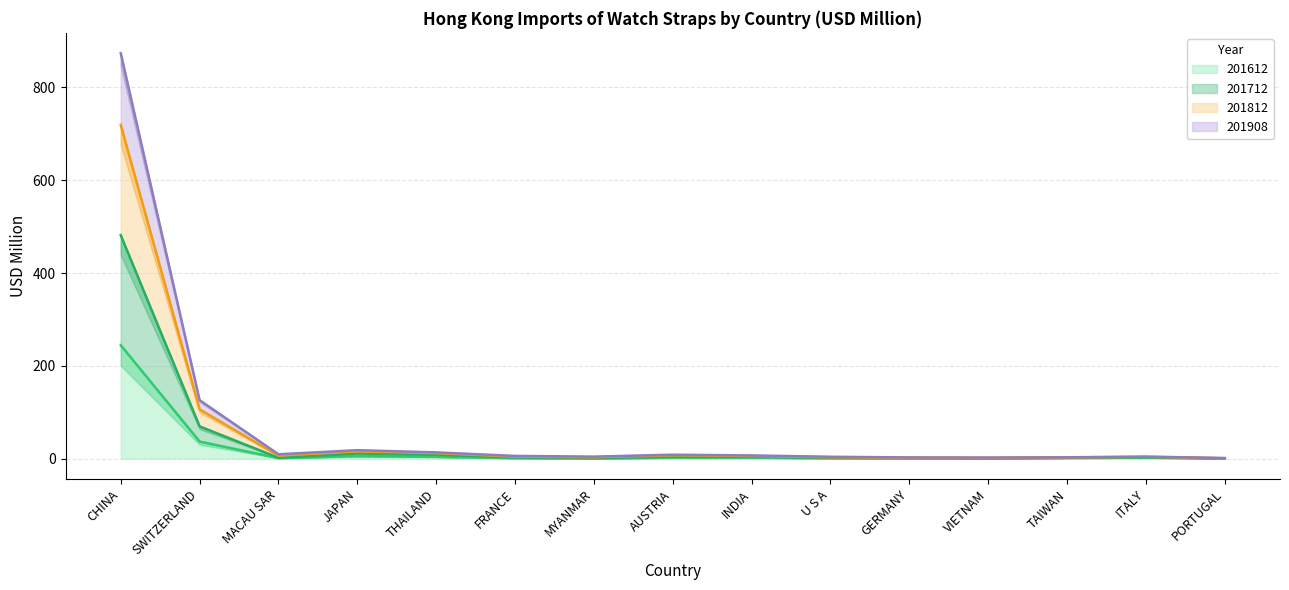

Reading left to right, transcribe all the data shown in this chart.

201612: 244.5	36.9	1.2	5.5	4.0	1.1	0.3	2.2	2.1	1.0	0.5	0.4	1.5	2.2	0.3
201712: 481.6	69.6	2.0	11.1	8.3	3.0	1.4	4.6	4.2	1.8	1.5	1.1	2.0	3.2	0.6
201812: 719.2	106.2	6.5	15.9	12.0	4.5	3.0	7.3	5.8	3.1	2.0	1.9	2.7	4.1	1.1
201908: 873.7	126.1	9.5	18.3	13.6	5.9	4.4	8.6	6.9	4.1	2.6	2.4	3.0	4.4	1.4